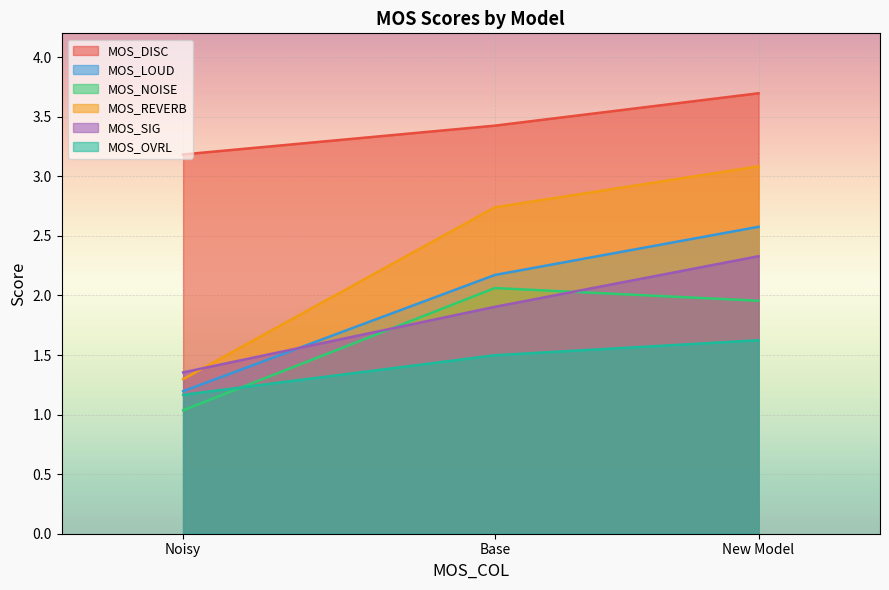

What is the greatest value displayed?

3.7